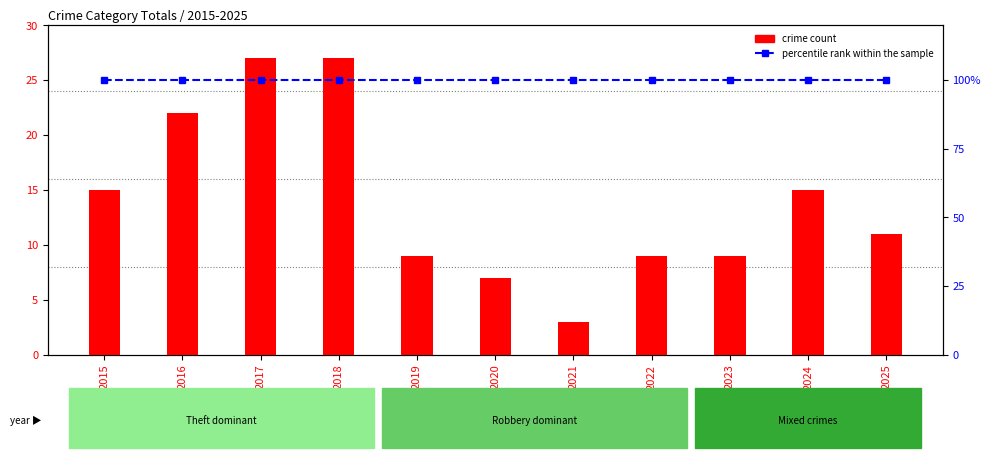

Reading left to right, list all the values displayed in this chart.

crime count: 15	22	27	27	9	7	3	9	9	15	11
percentile rank within the sample: 100	100	100	100	100	100	100	100	100	100	100